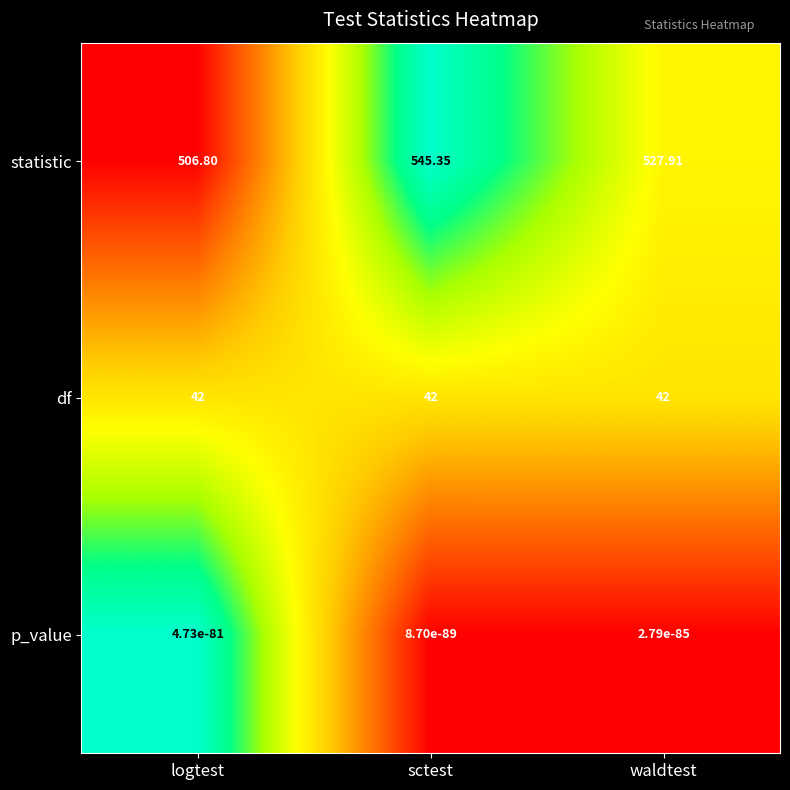

Which series changed the most between sctest and waldtest?

statistic